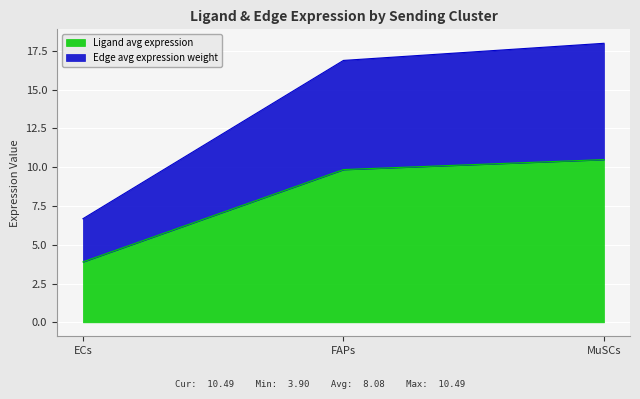

Rank the categories by Ligand avg expression value from highest to lowest.

MuSCs, FAPs, ECs